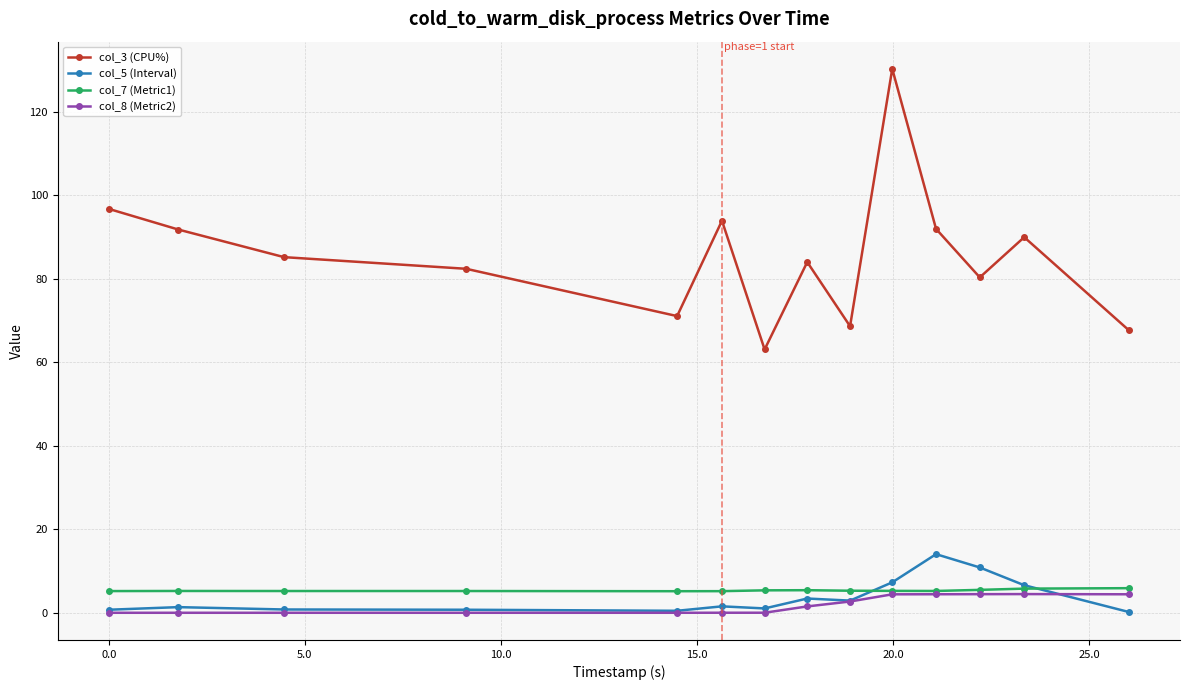

What is the maximum value shown in the chart?

130.3